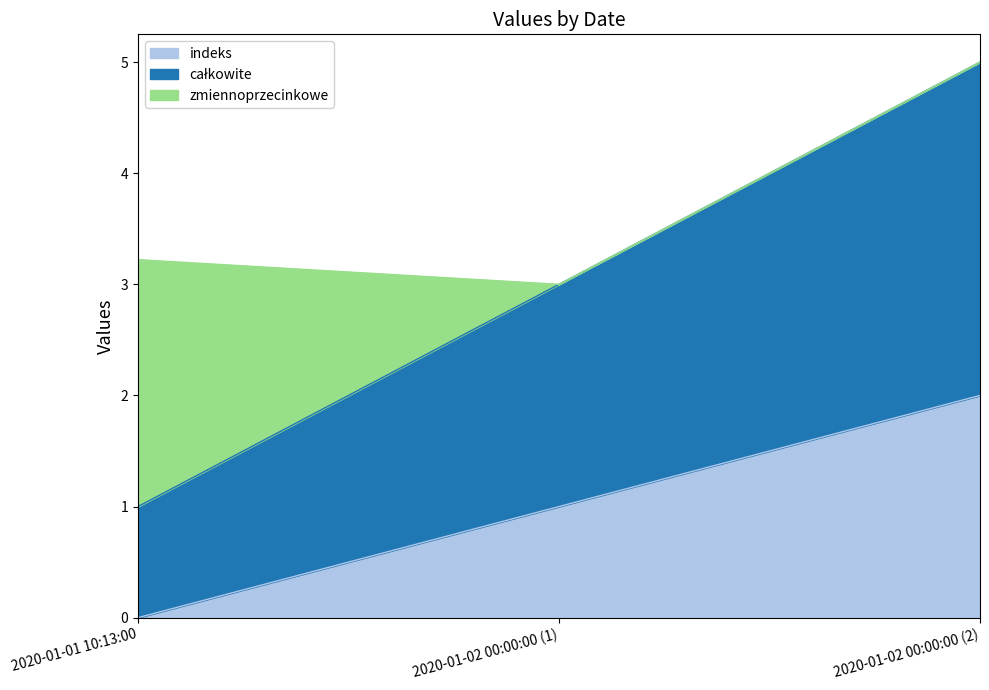

Where is całkowite nearest to the value 3?

2020-01-02 00:00:00 (1)